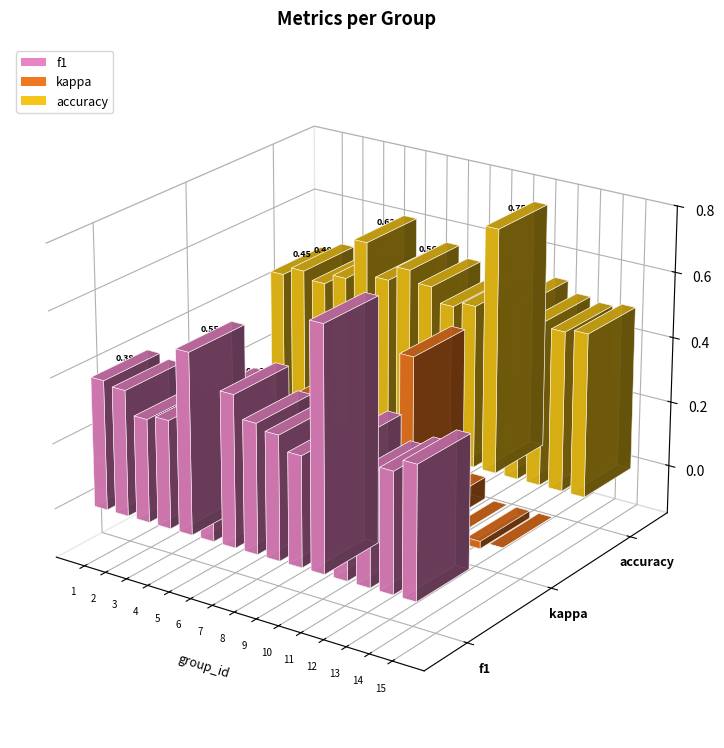

At which label does accuracy reach its peak?

11